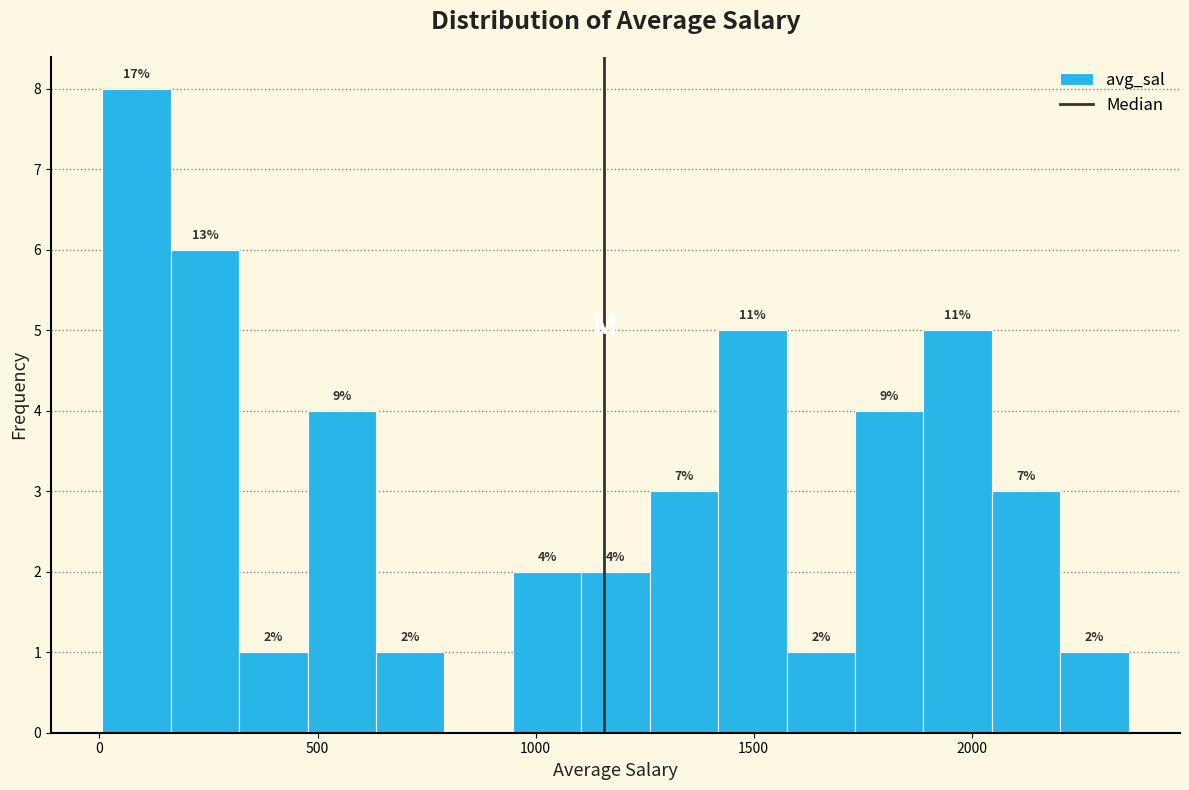

Read against the x-axis, roughly where is the centre of the tallest bar?

100